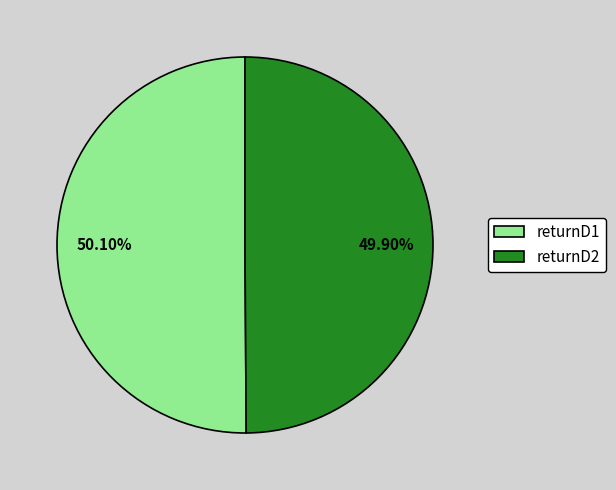

How much of the chart is everything except returnD1?

49.9%